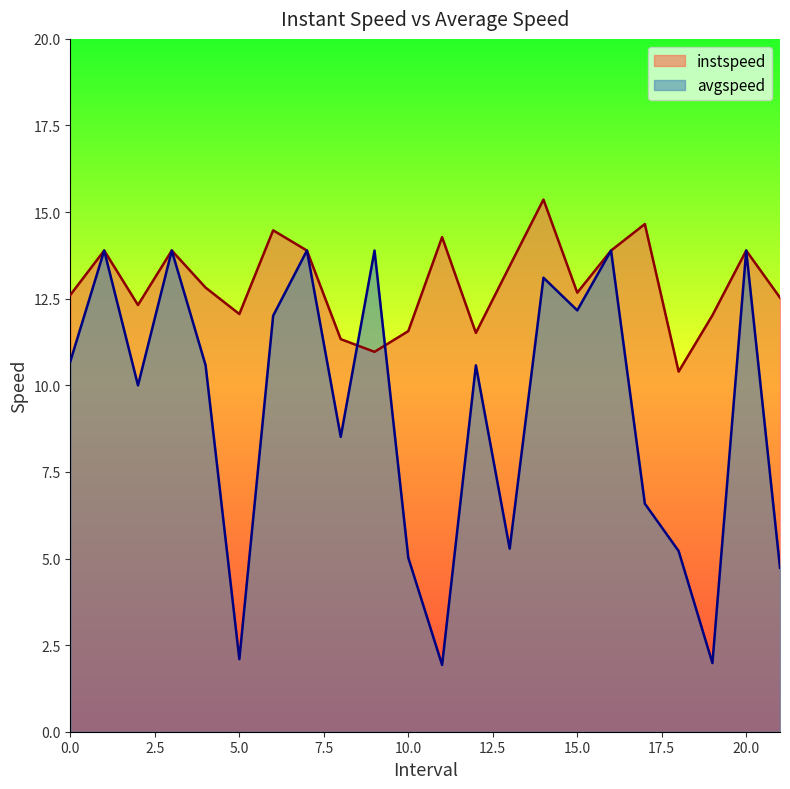

Reading left to right, extract all data points from this chart.

instspeed: 12.6	13.9	12.3	13.9	12.8	12.1	14.5	13.9	11.3	11.0	11.6	14.3	11.5	13.4	15.4	12.7	13.9	14.7	10.4	12.0	13.9	12.5
avgspeed: 10.7	13.9	10.0	13.9	10.6	2.1	12.0	13.9	8.5	13.9	5.0	1.9	10.6	5.3	13.1	12.2	13.9	6.6	5.2	2.0	13.9	4.7